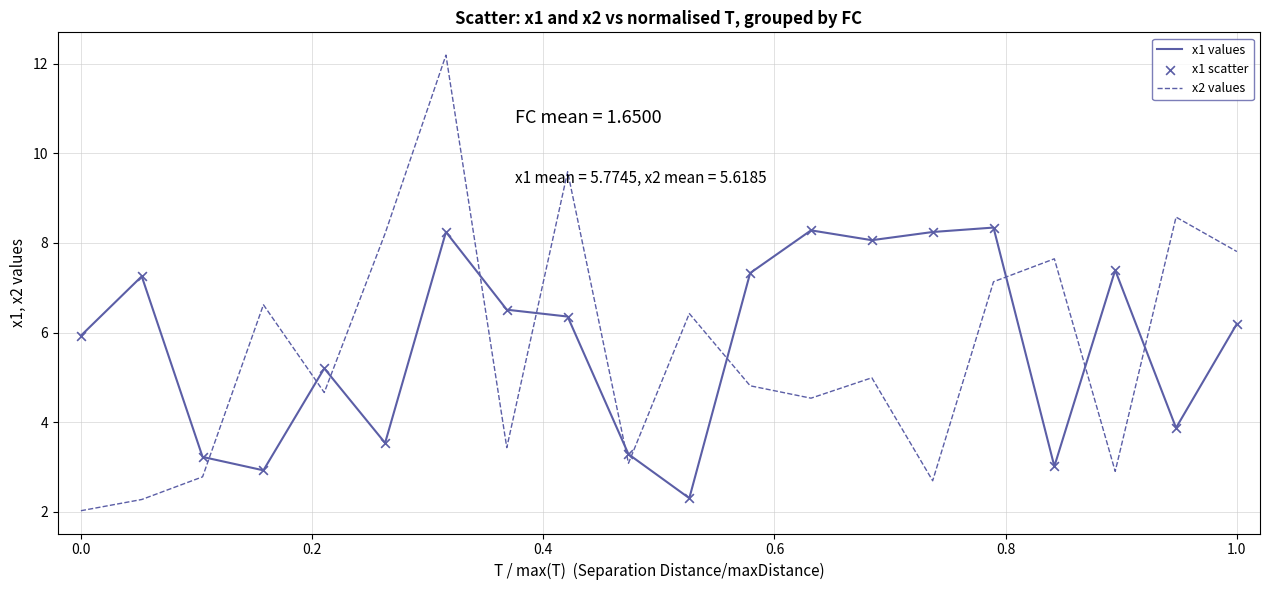

What is the difference between the maximum and minimum values in the x1 values series?

6.0